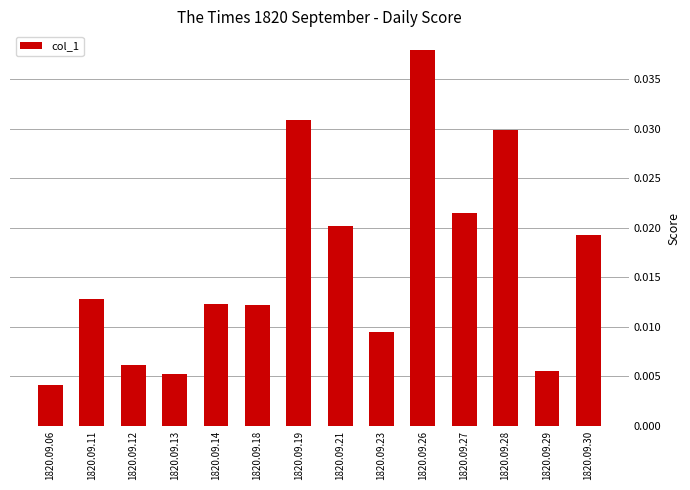

Which label corresponds to the smallest value in the chart?

1820.09.06